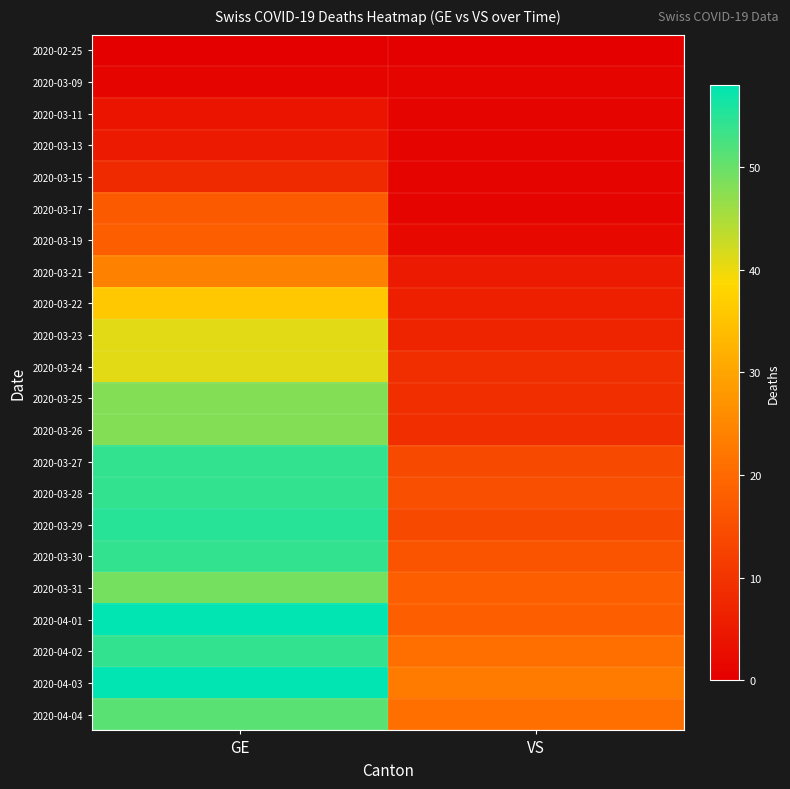

Reading right to left, list all the values displayed in this chart.

2020-02-25: VS=0	GE=0
2020-03-09: VS=1	GE=1
2020-03-11: VS=1	GE=4
2020-03-13: VS=1	GE=5
2020-03-15: VS=1	GE=8
2020-03-17: VS=1	GE=17
2020-03-19: VS=2	GE=18
2020-03-21: VS=5	GE=24
2020-03-22: VS=6	GE=36
2020-03-23: VS=7	GE=41
2020-03-24: VS=9	GE=41
2020-03-25: VS=9	GE=48
2020-03-26: VS=9	GE=48
2020-03-27: VS=14	GE=54
2020-03-28: VS=15	GE=54
2020-03-29: VS=14	GE=55
2020-03-30: VS=16	GE=54
2020-03-31: VS=18	GE=49
2020-04-01: VS=18	GE=58
2020-04-02: VS=21	GE=54
2020-04-03: VS=23	GE=58
2020-04-04: VS=21	GE=51